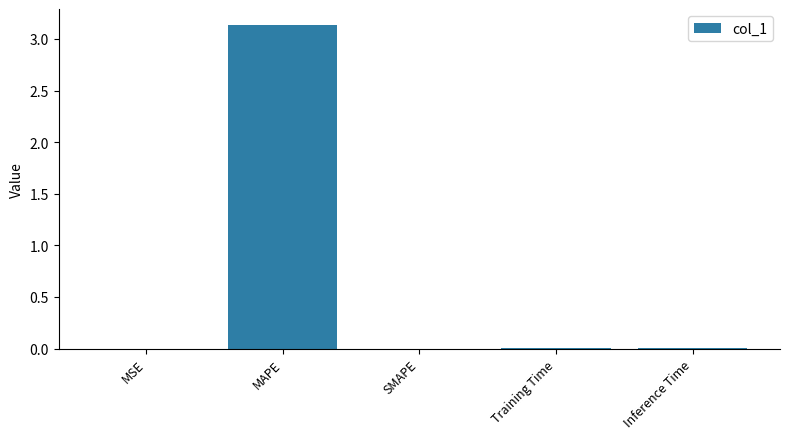

The value at SMAPE is 1.1. True or false?

False